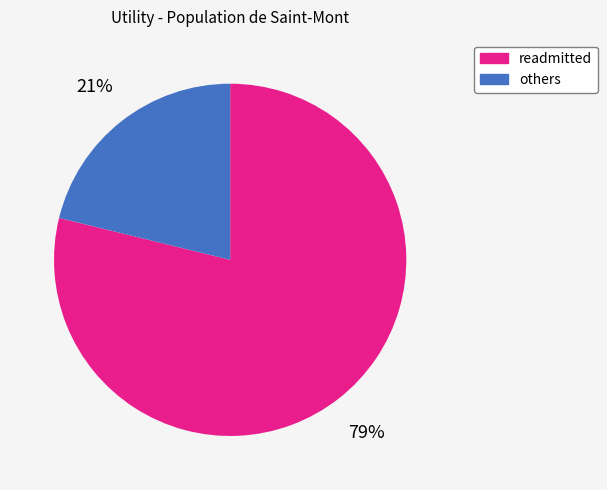

How many segments does this pie chart have?

2